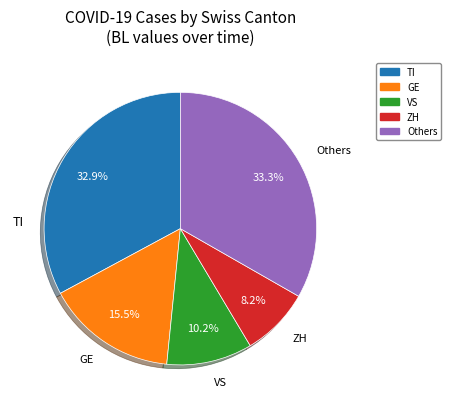

What is the ratio of the value at TI to the value at GE?

2.1